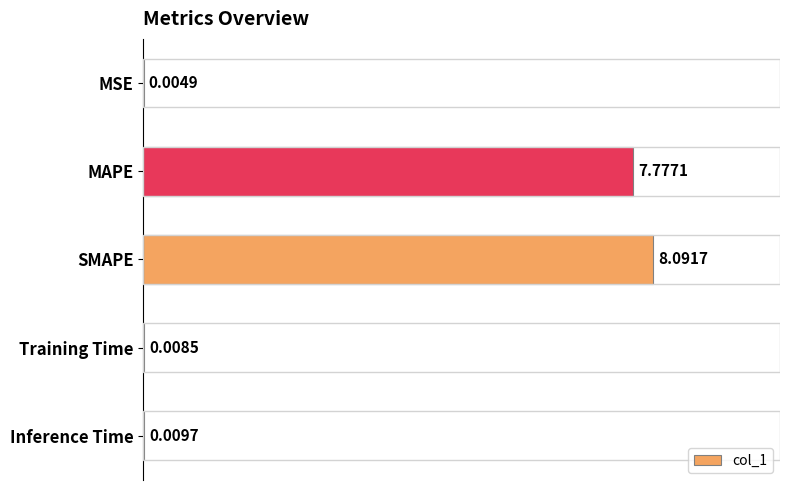

Which category has the highest value across all series?

SMAPE